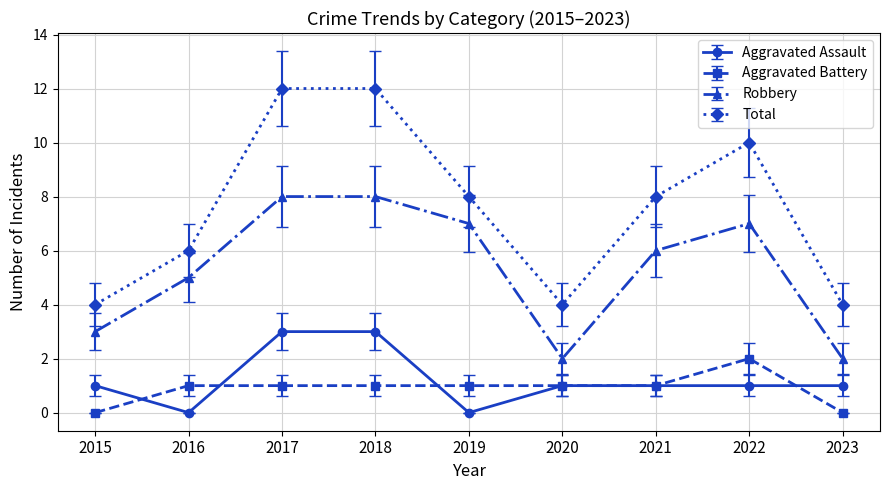

What is the maximum value for Robbery?

8